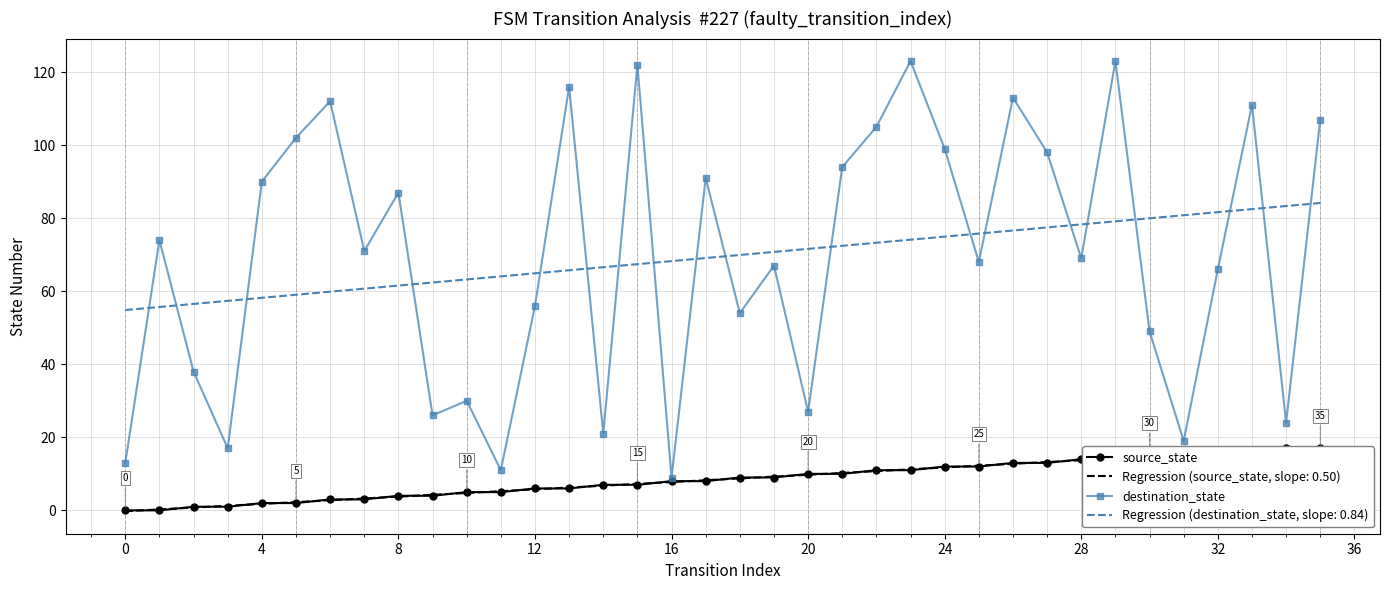

What are all the series names shown in the legend?

source_state, destination_state